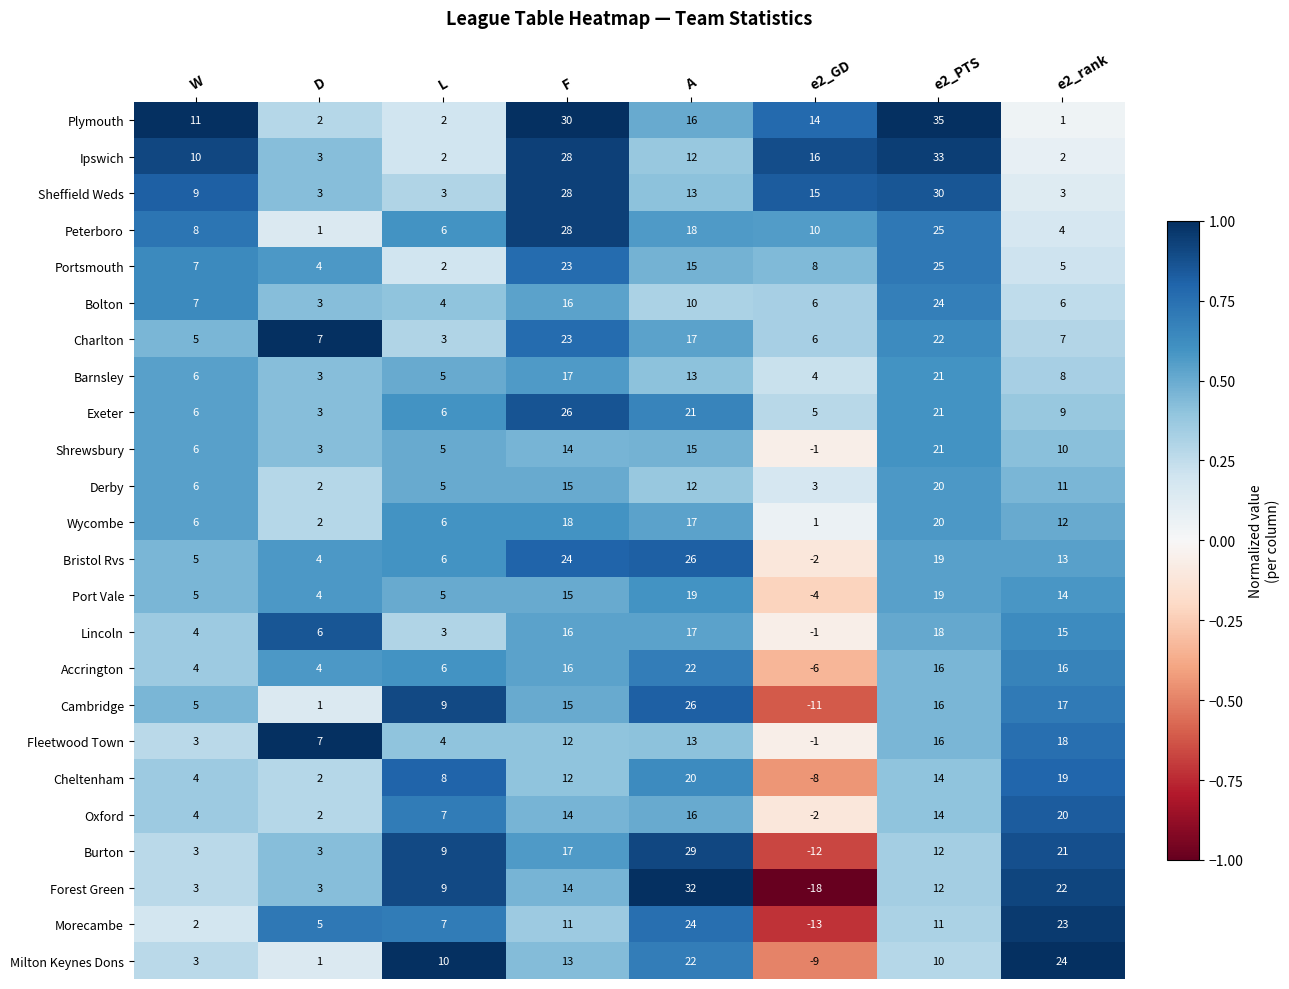

At which category does the chart reach its peak across all series?

e2_PTS